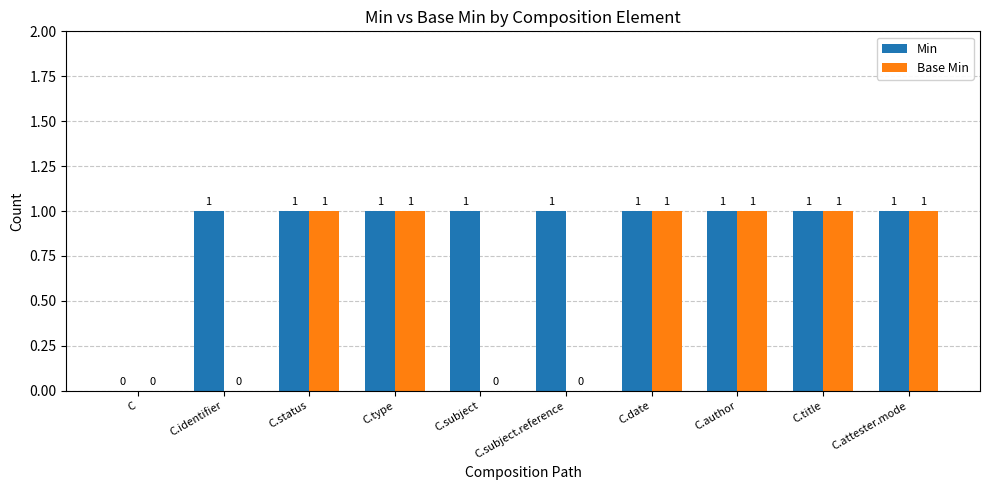

Does the chart contain stacked bars?

No